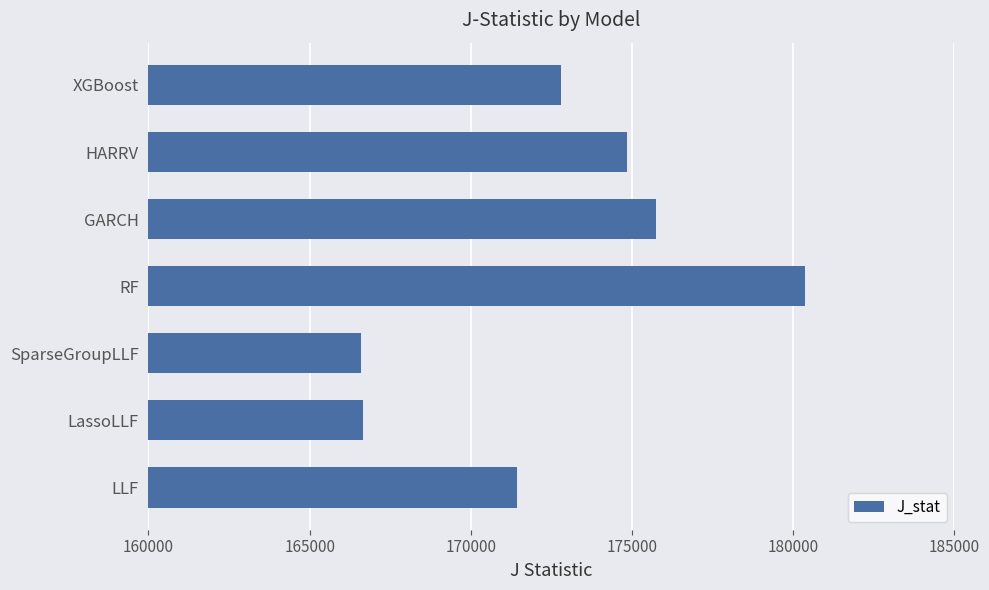

What is the minimum value shown in the chart?

166600